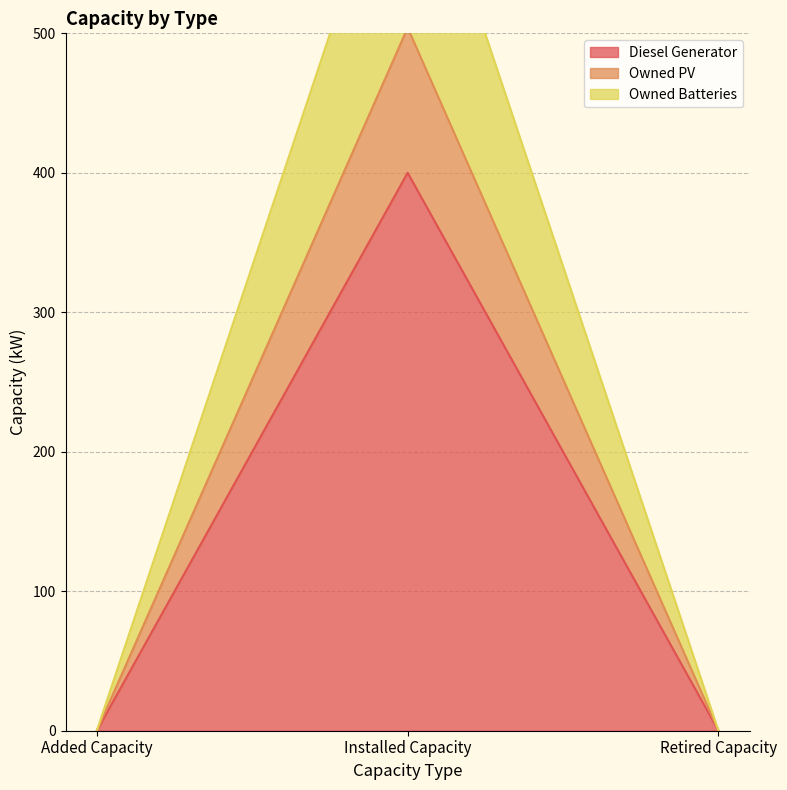

How many lines are shown in the chart?

3